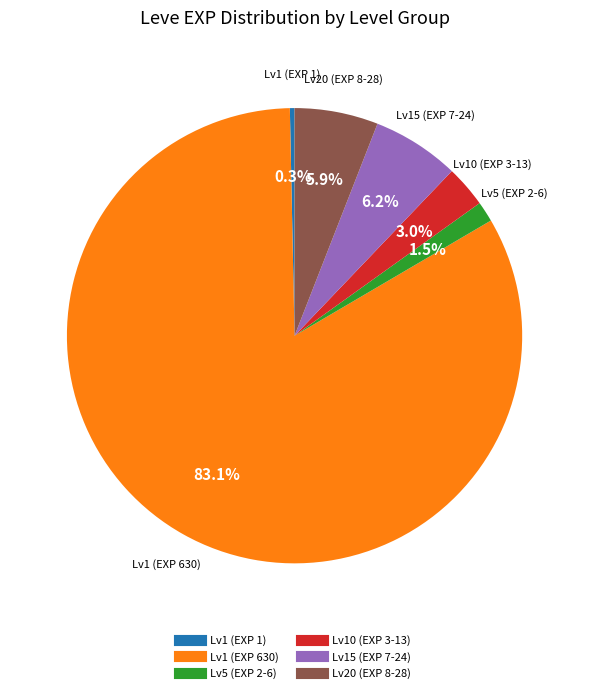

Is there any slice that represents more than half of the pie?

Yes